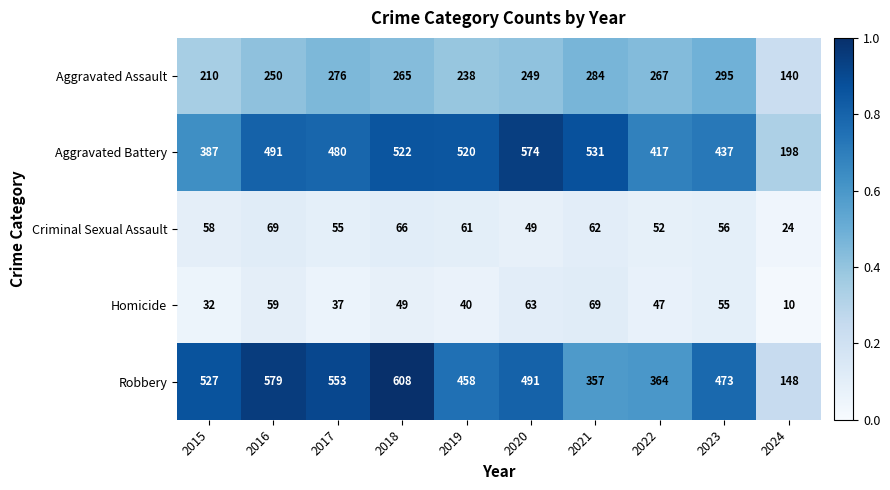

What is the difference between the Aggravated Assault values at 2020 and 2024?

109